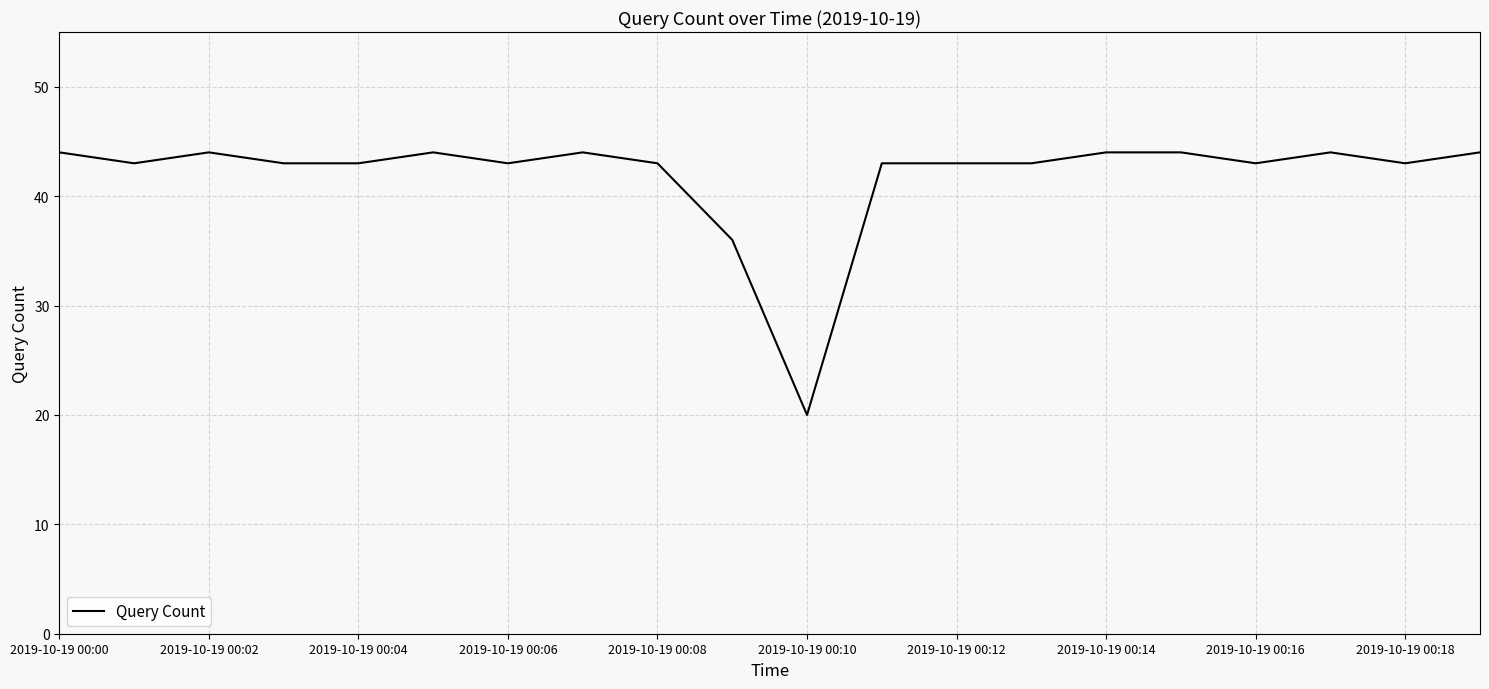

What is the difference between the maximum and minimum values?

24